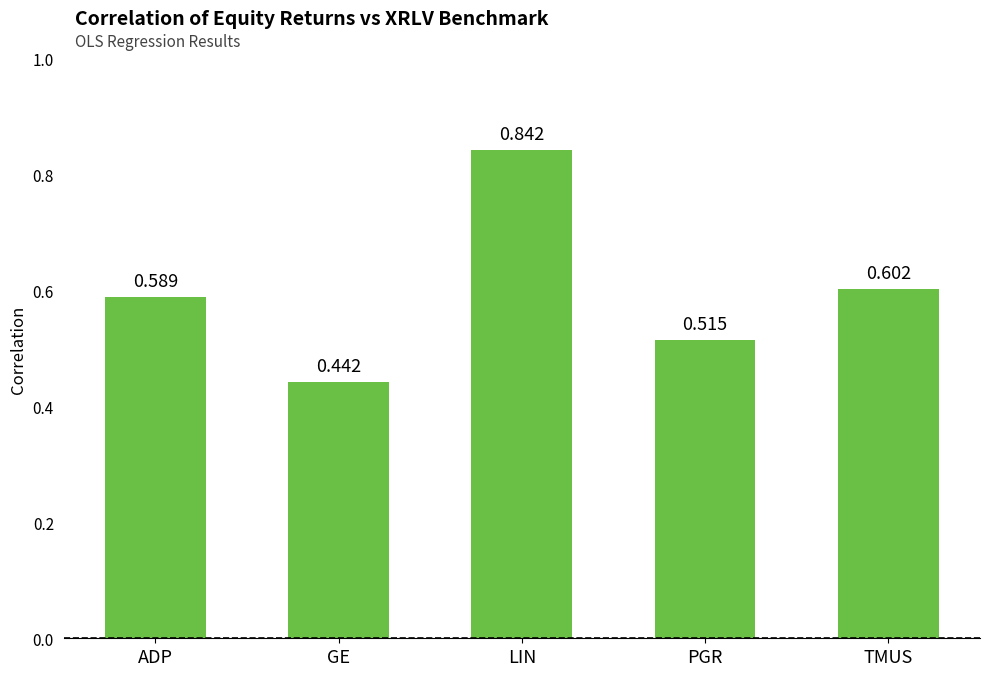

What position from the left is GE?

2